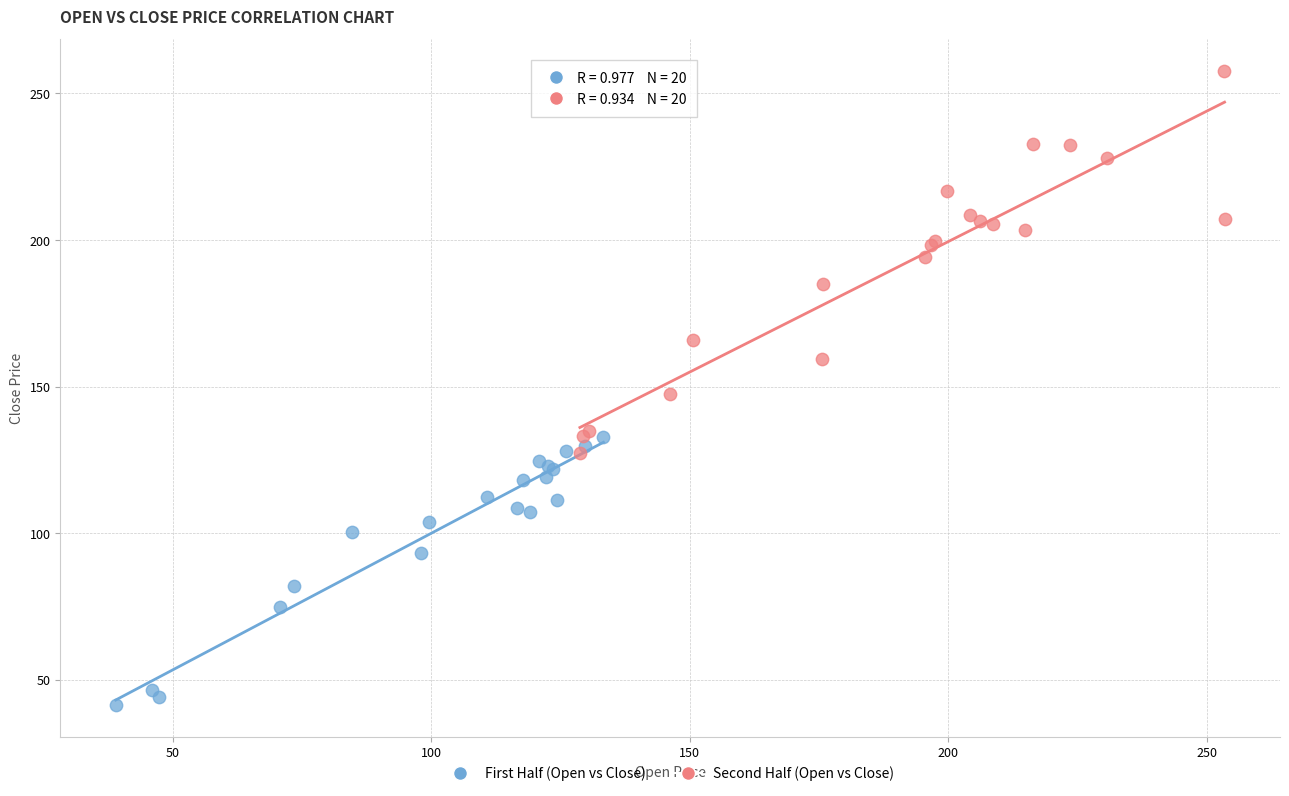

What are all the series names shown in the legend?

First Half (Open vs Close), Second Half (Open vs Close)